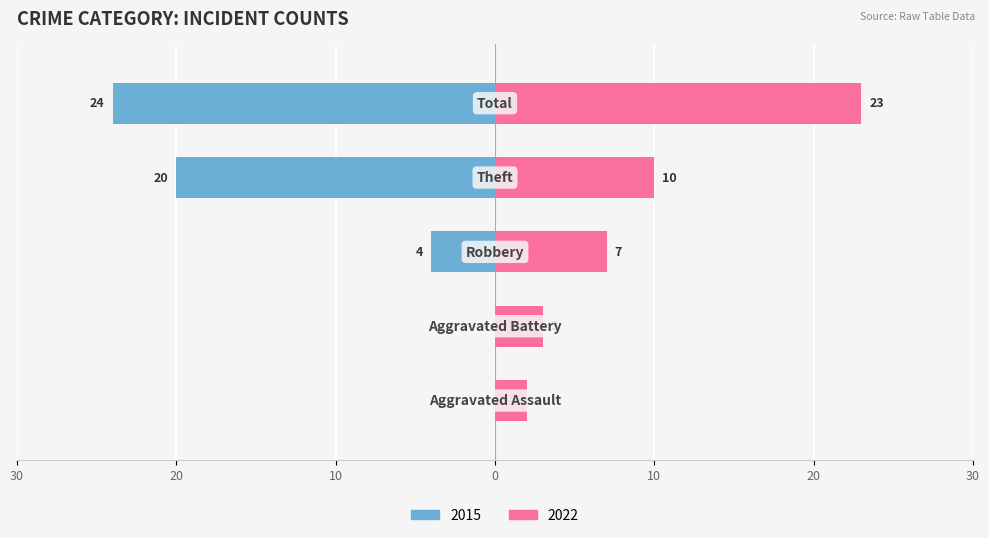

List the series in order of their overall mean, lowest first.

Left (2015), Right (2022)